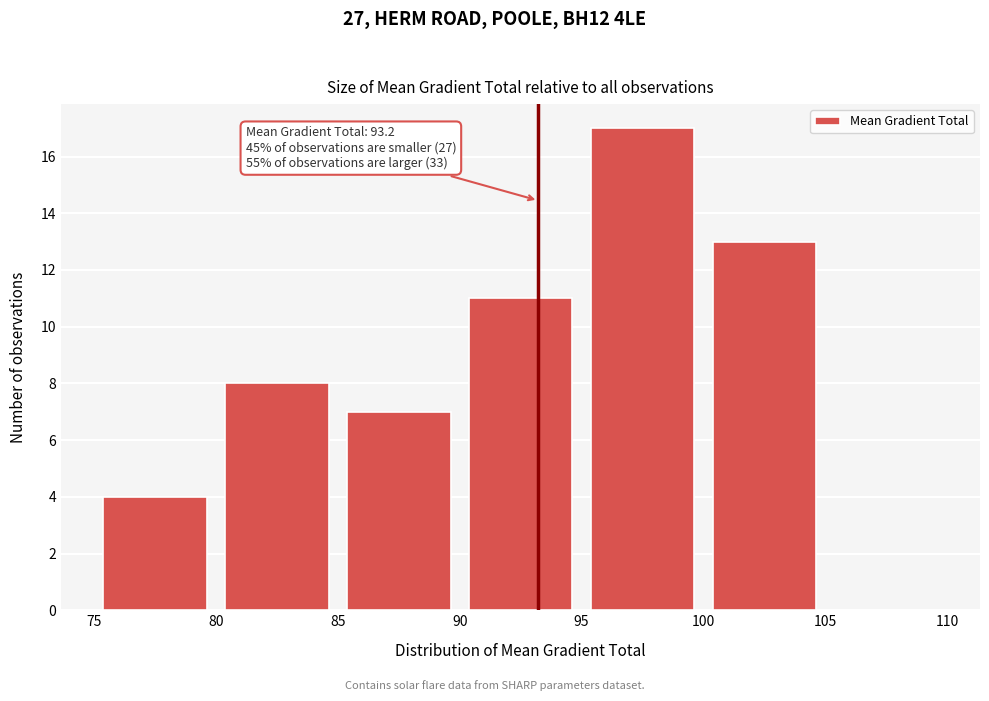

Over which range of the x-axis is the bar tallest?

95 to 100